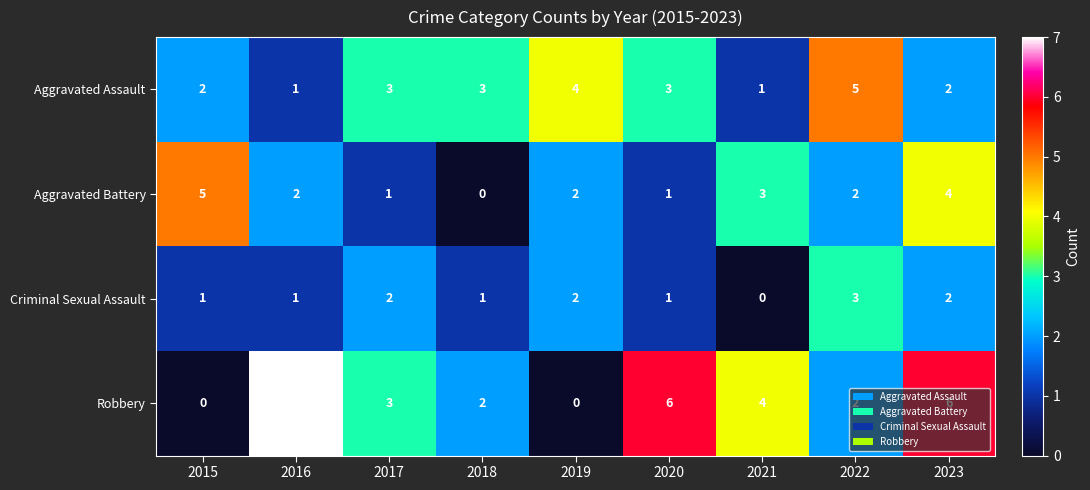

What is the sum of all Robbery values?

30